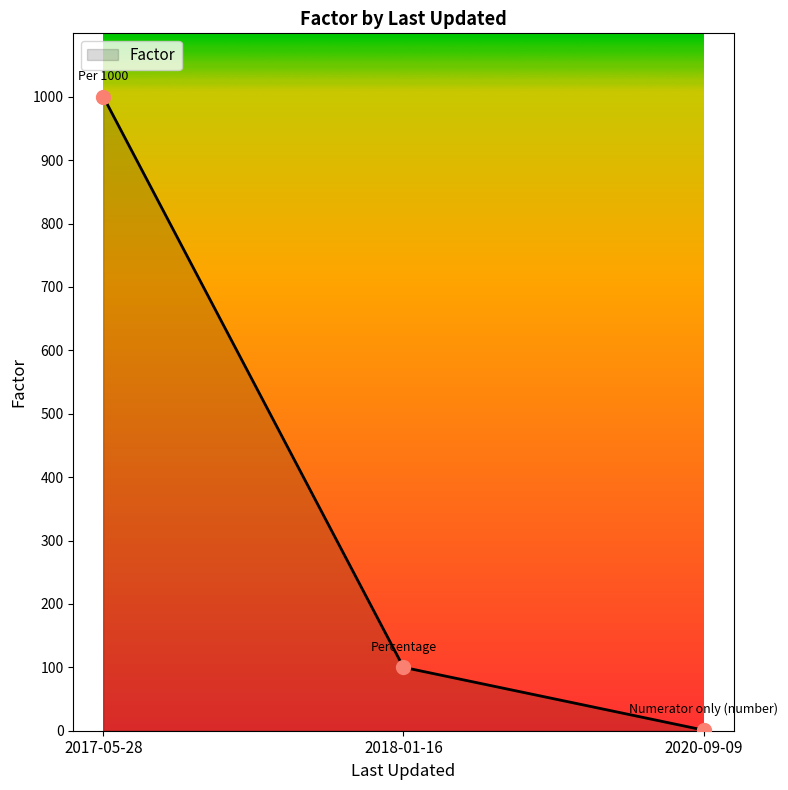

Between 2017-05-28 and 2018-01-16, which is larger?

2017-05-28